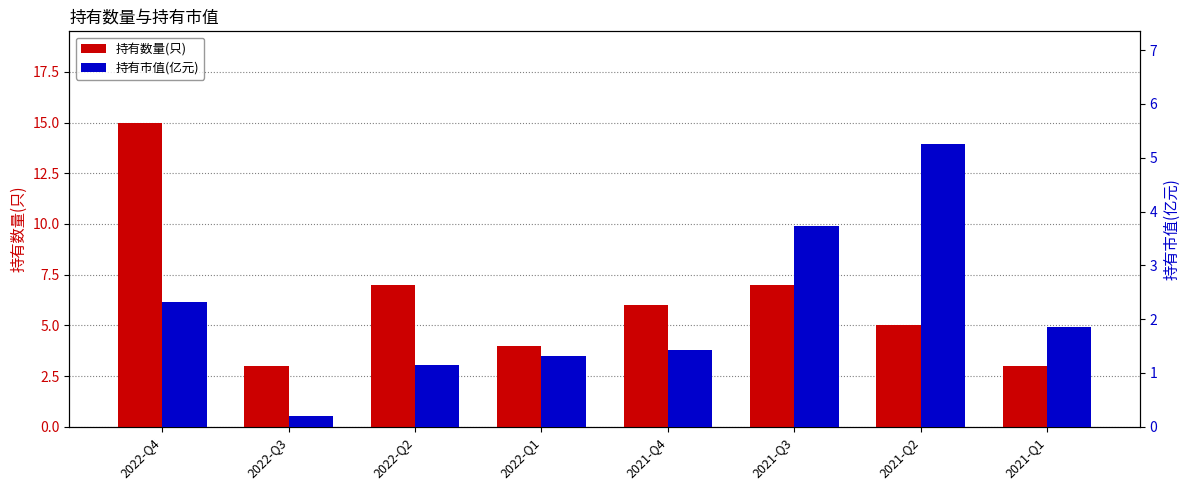

Which series changed the most between 2022-Q4 and 2022-Q3?

持有数量(只)